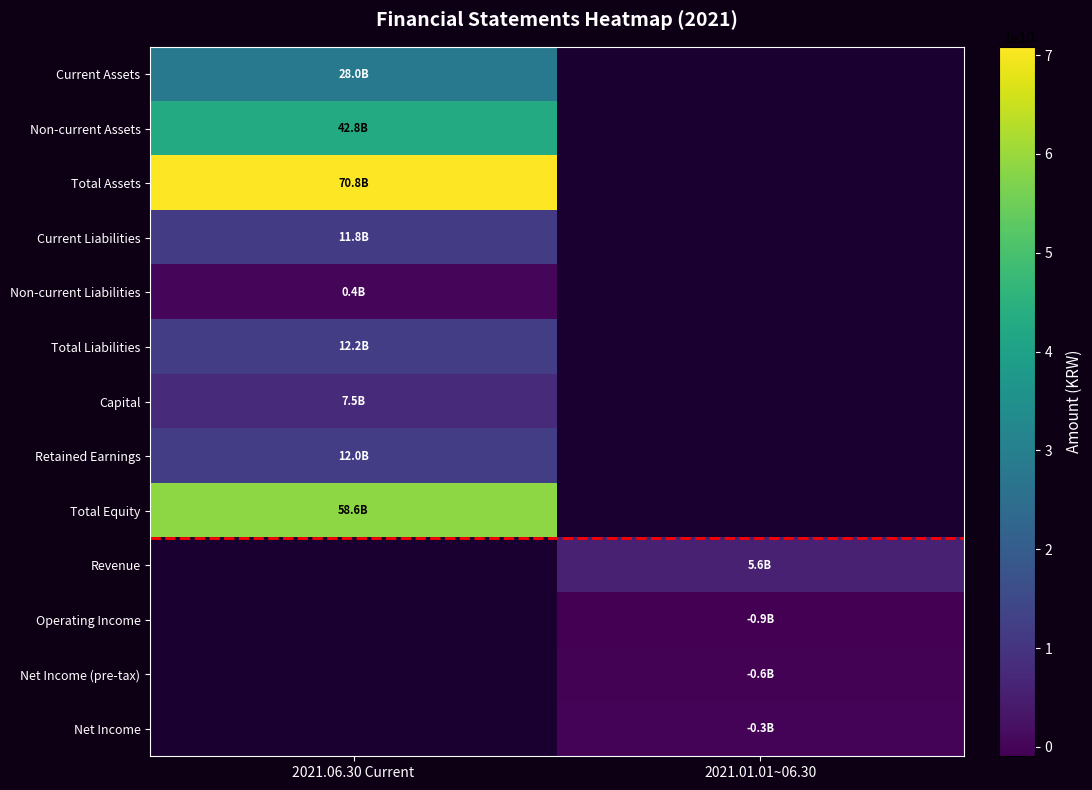

At how many categories does at least one series exceed 26600539022?

1